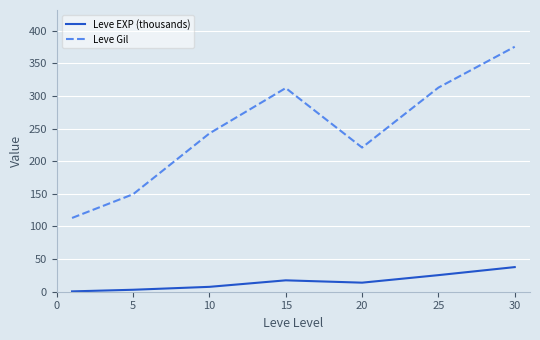

True or false: Leve Gil and Leve EXP (thousands) cross at least once.

False